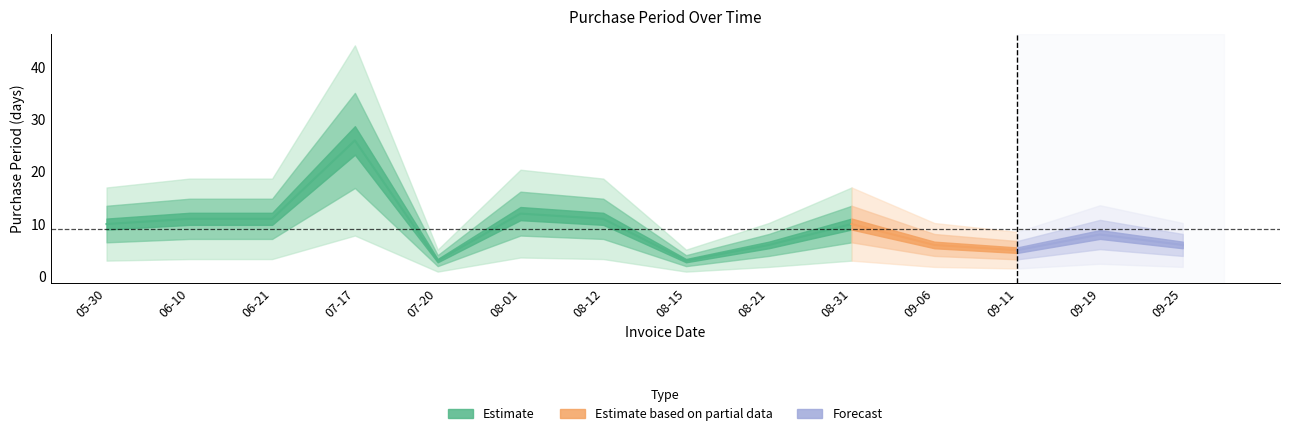

How many lines are shown in the chart?

1